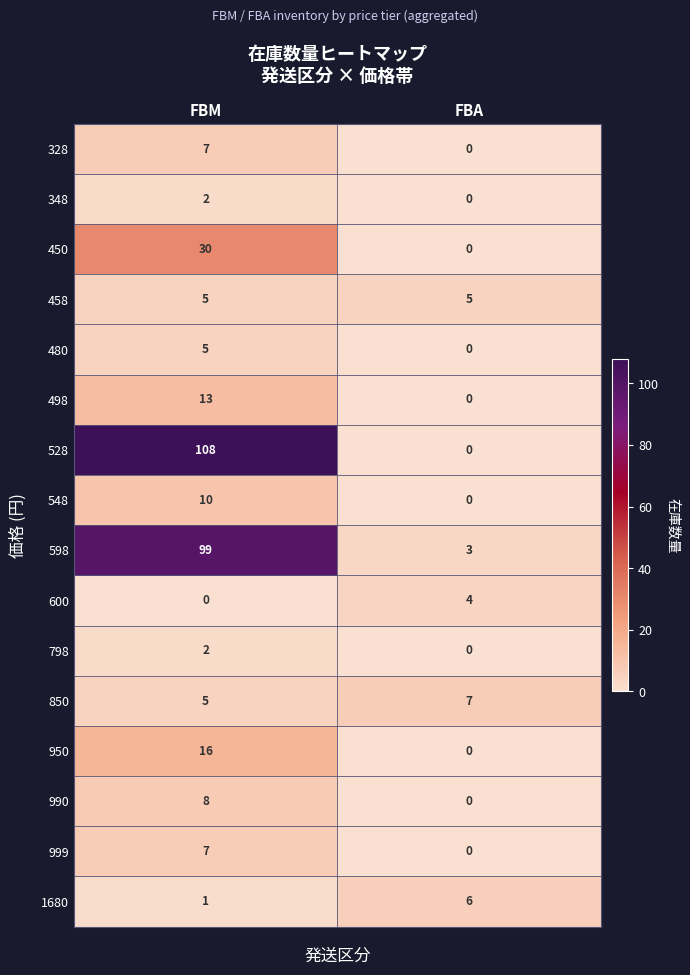

Where is 480 nearest to the value 2?

FBA